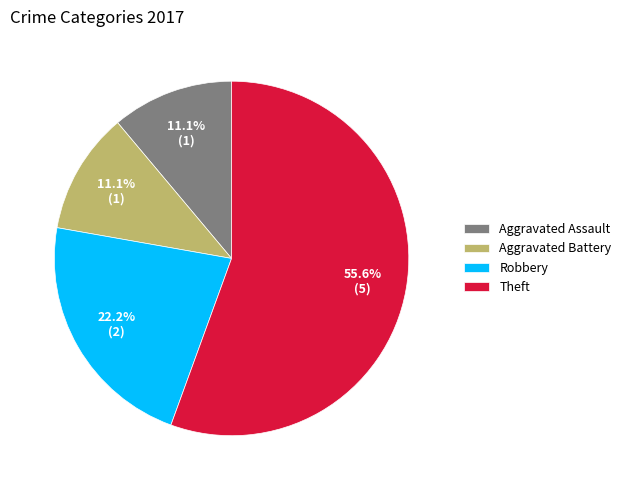

What percentage do Theft and Robbery together represent?

77.8%